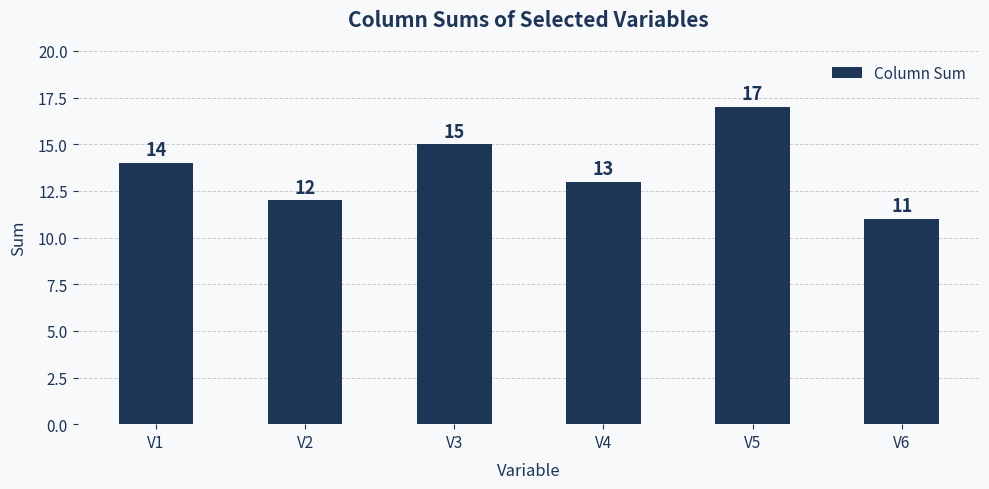

What is the maximum value shown in the chart?

17